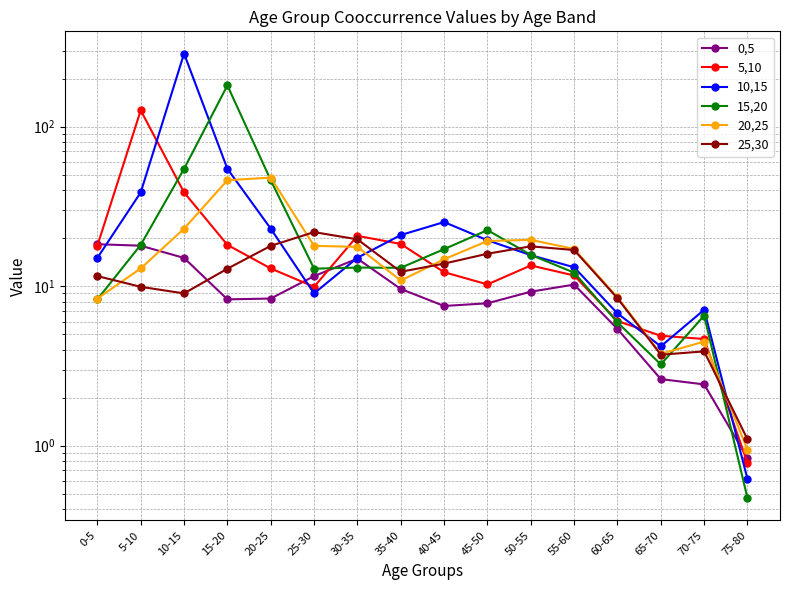

True or false: 10,15 has a value of 20.9 at 35-40.

True